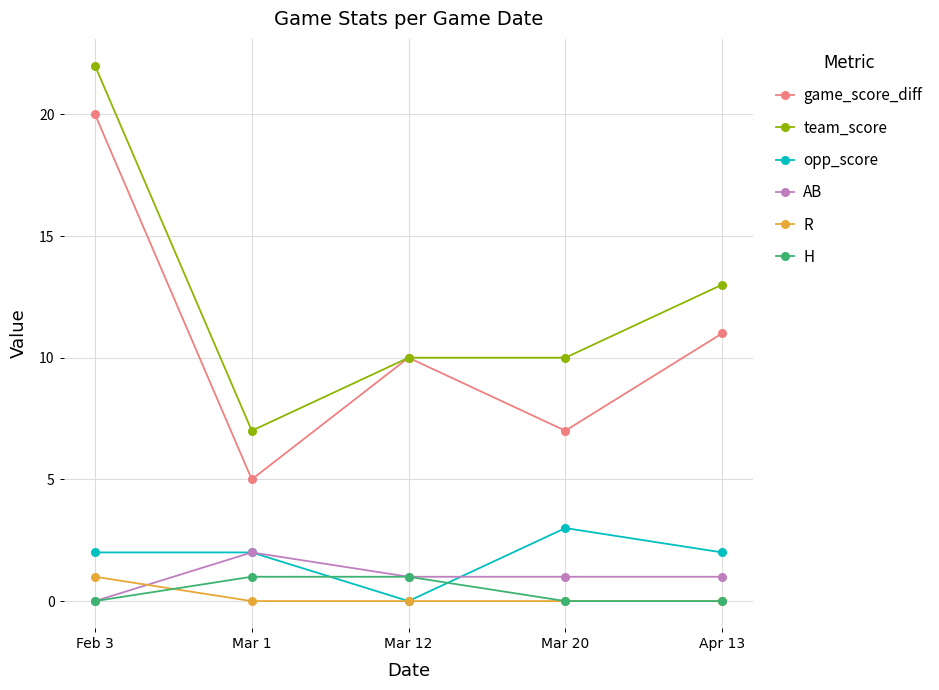

True or false: AB and team_score cross at least once.

False